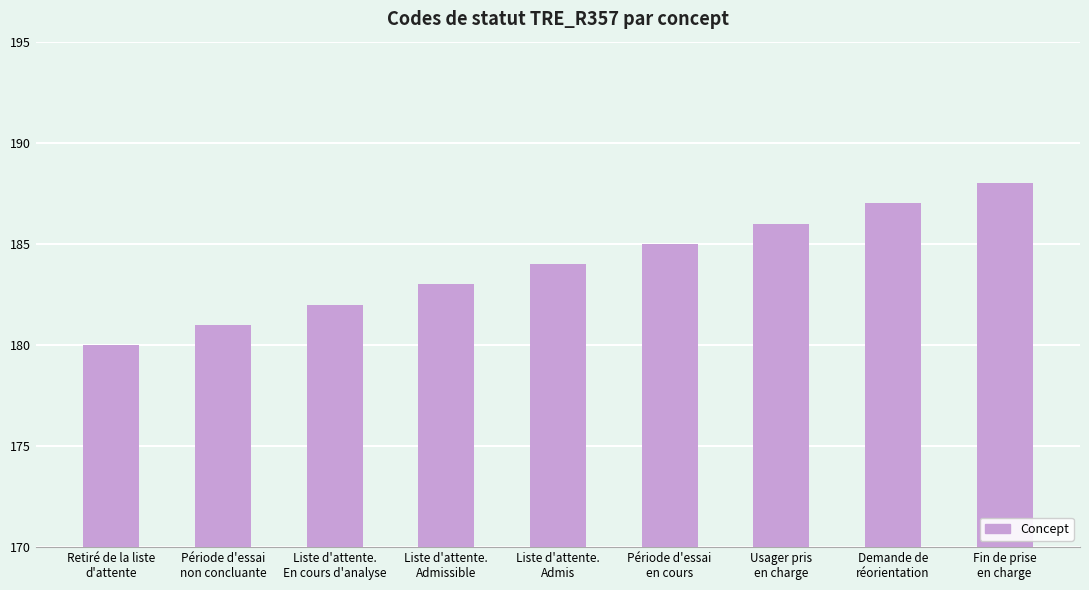

At which label is the value closest to 184?

Liste d'attente.
Admis